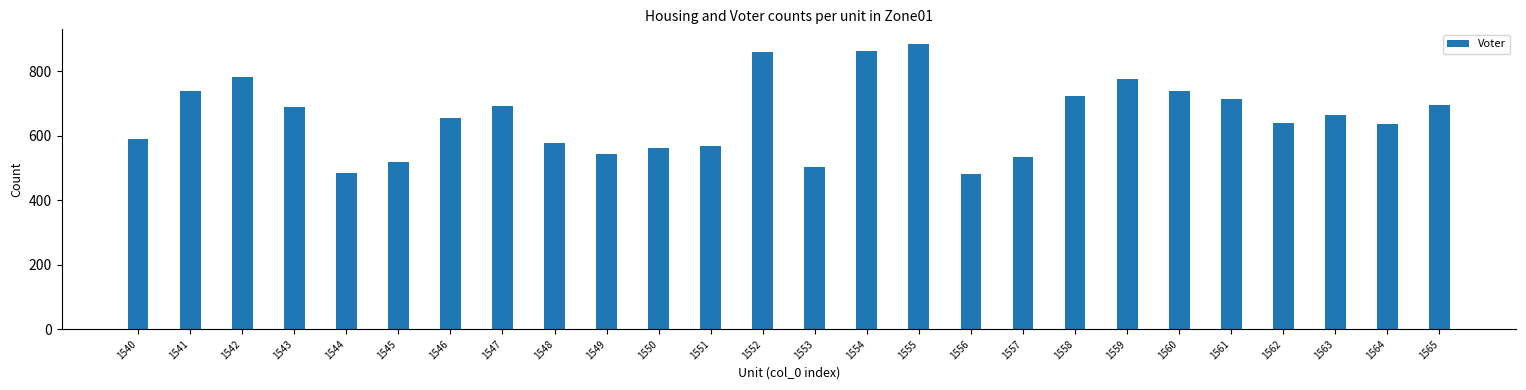

What is the value of the 3rd bar from the left?

783